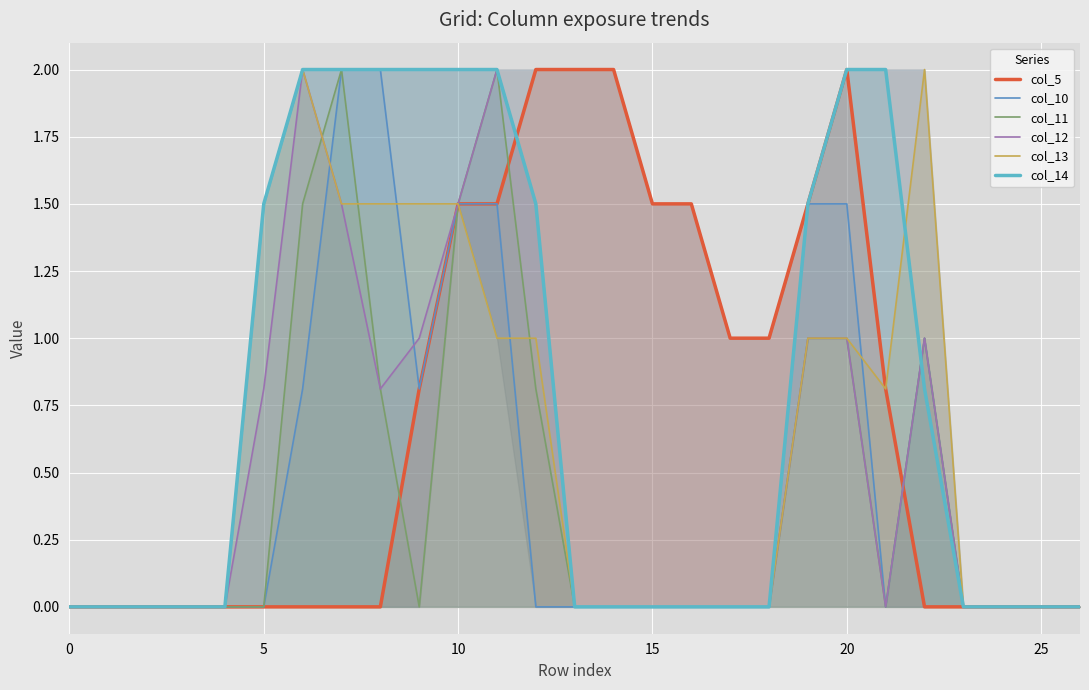

At which category is the sum across all series the highest?

11